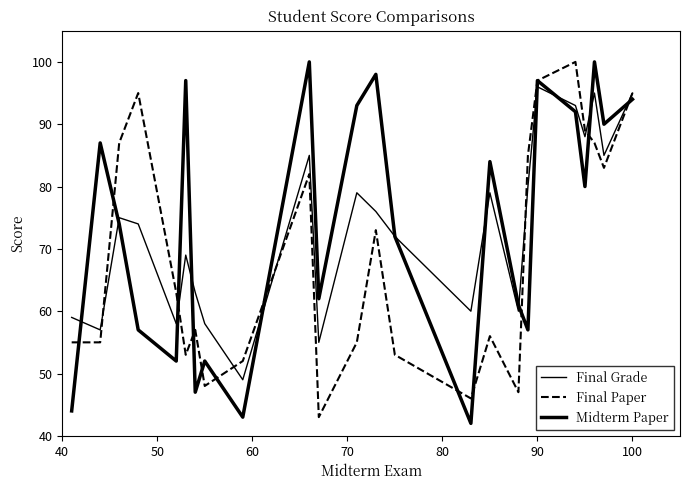

True or false: Final Paper and Midterm Paper intersect in this chart.

True